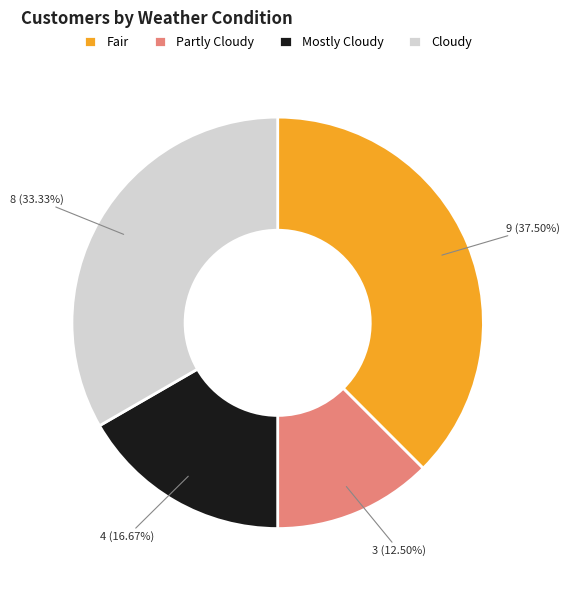

What percentage is the Mostly Cloudy slice, to the nearest percent?

17%